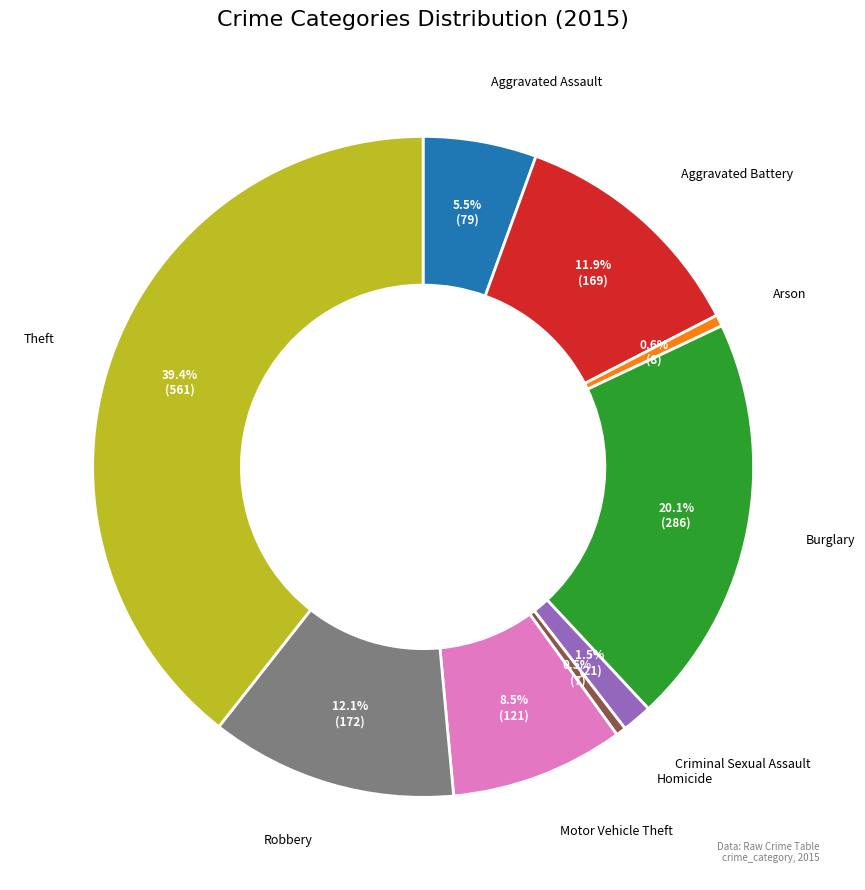

The Theft slice represents 31% of the pie. True or false?

False